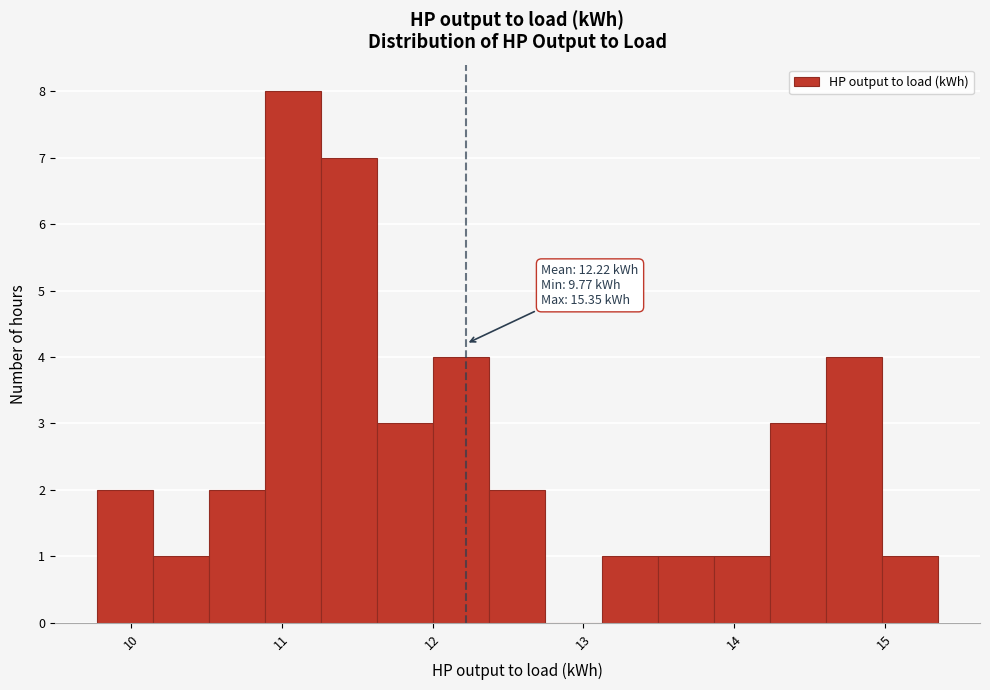

Around what value on the x-axis is the tallest bar? Give the approximate position of its centre, as read against the axis.

11.1